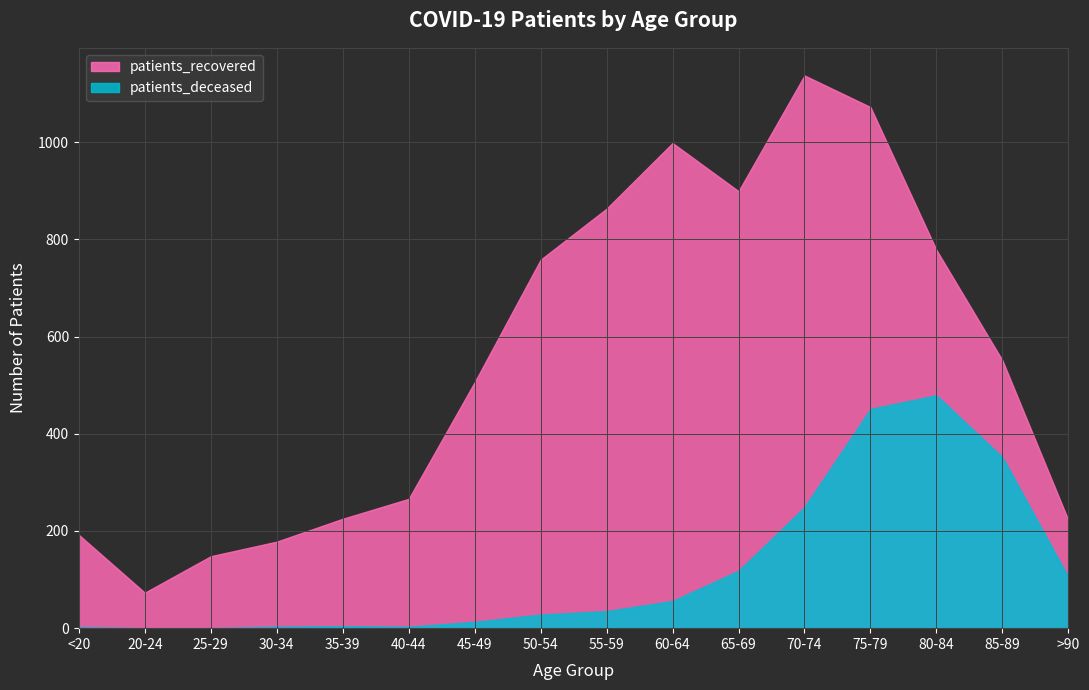

Where does the patients_recovered series first go above 551?

50-54